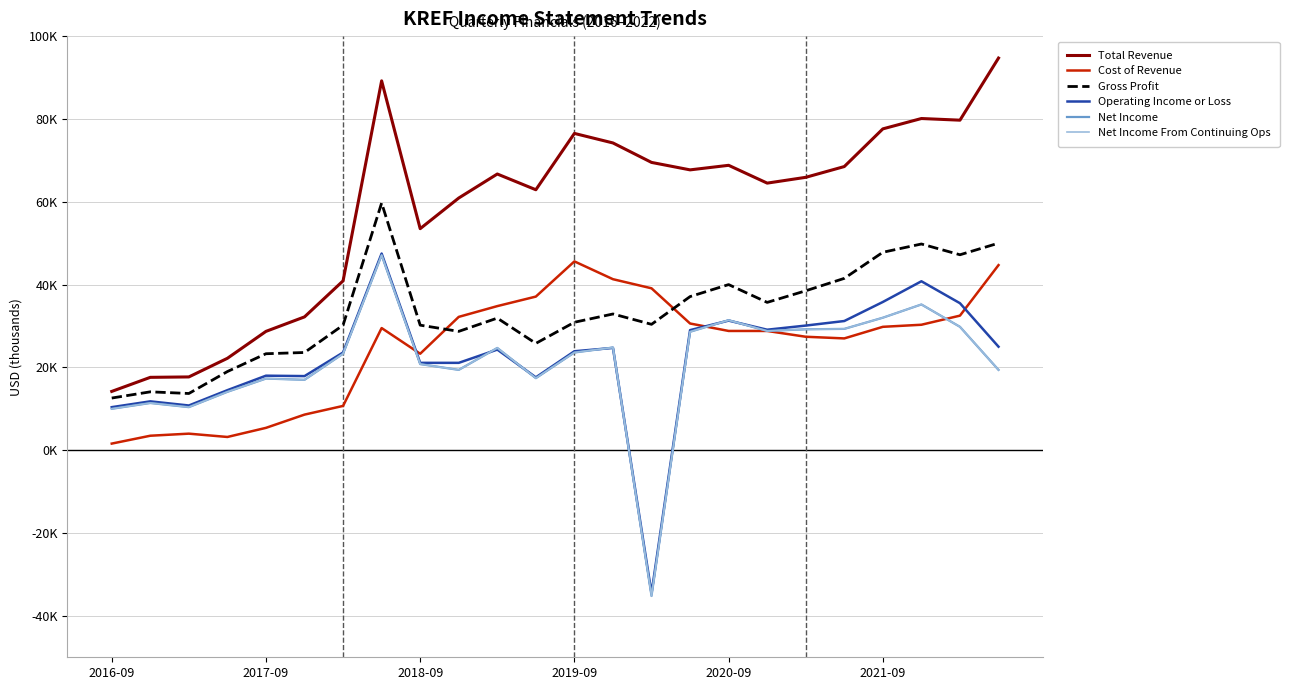

What is the sum of all Total Revenue values?

1394400